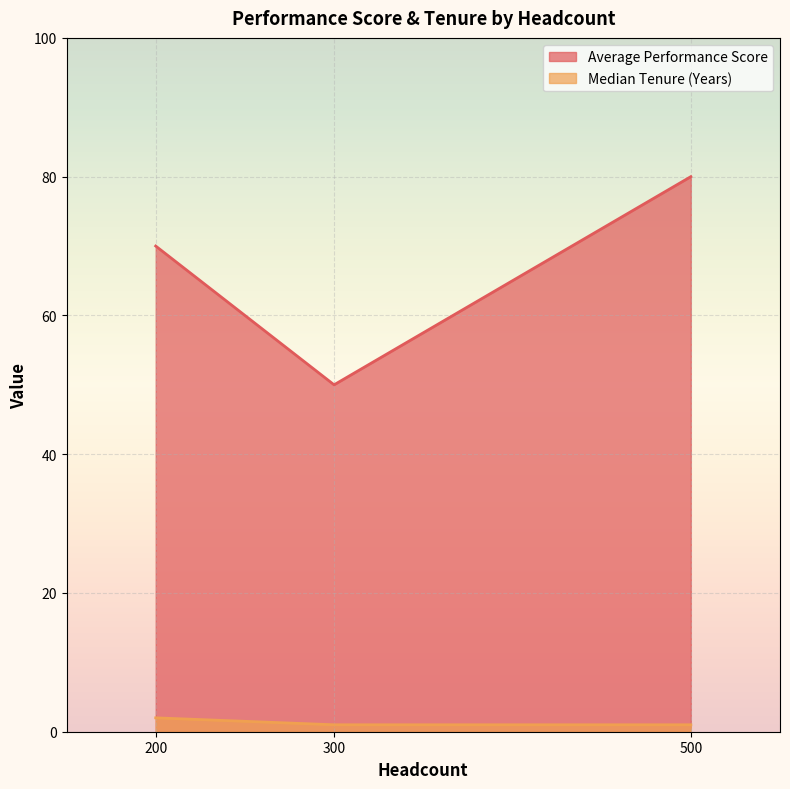

How many distinct data groups are displayed?

2